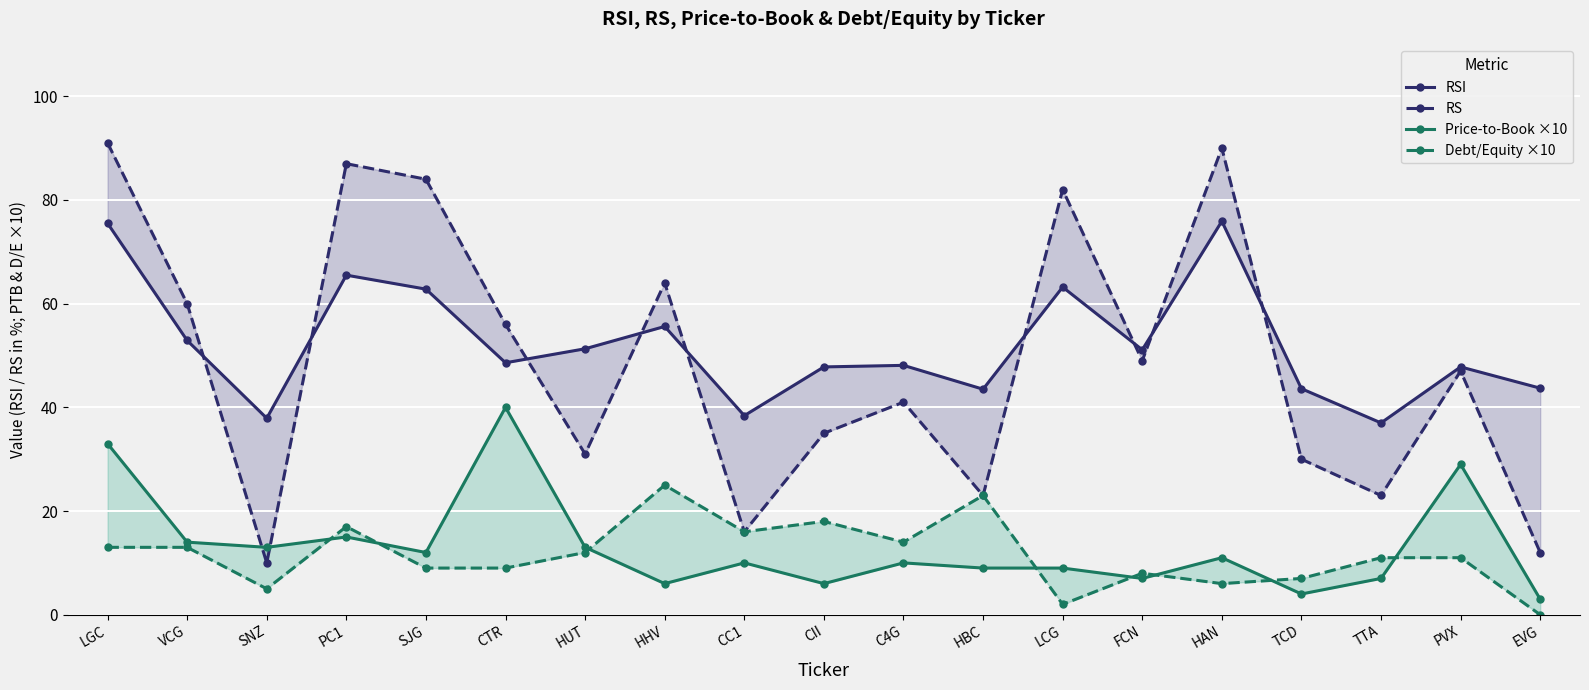

True or false: Price-to-Book ×10 has more than 1 interior local peaks.

True